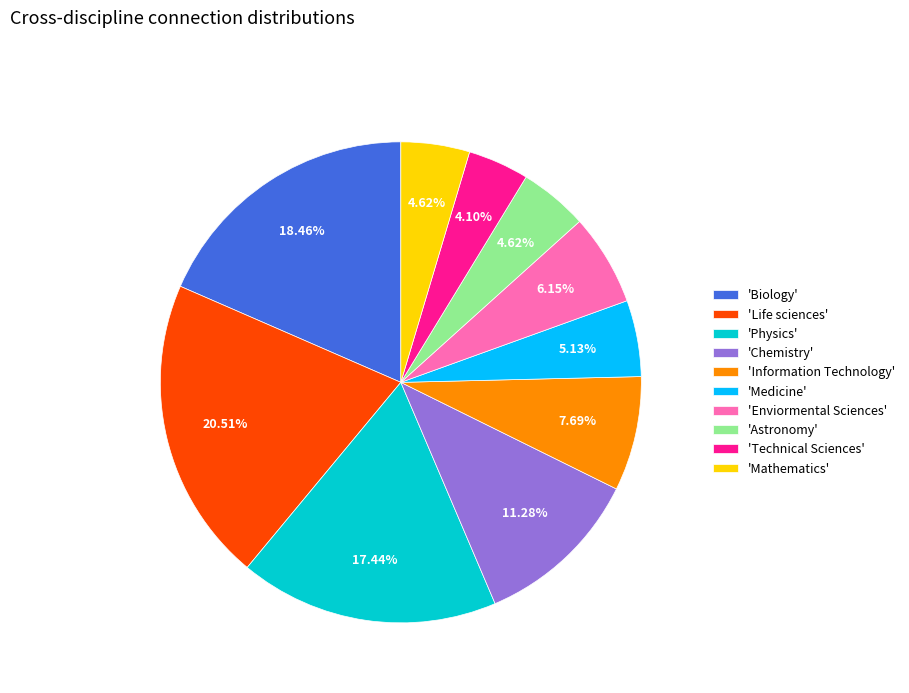

Combined, do 'Enviormental Sciences' and 'Physics' account for over 50%?

No